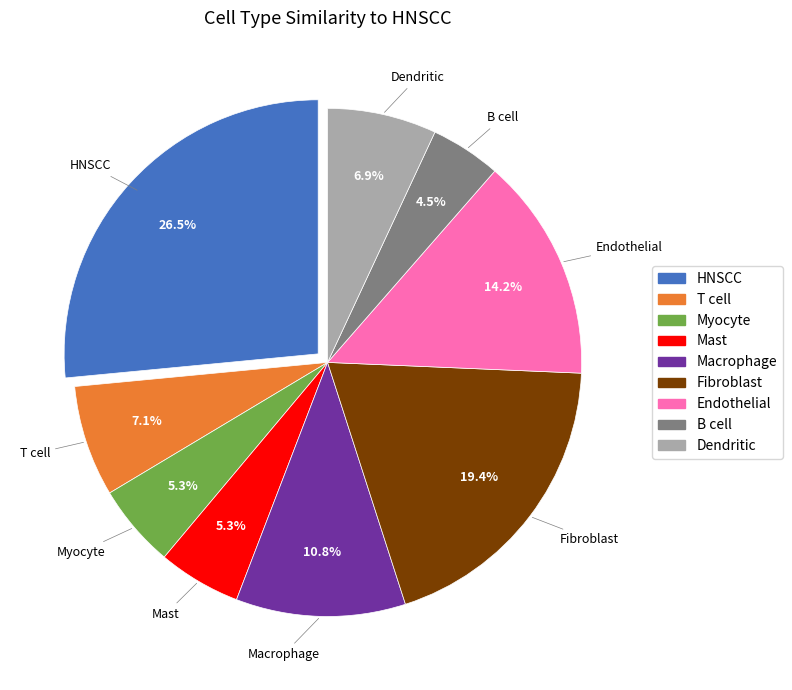

To the nearest percent, what is the difference between the B cell and HNSCC slice percentages?

22%